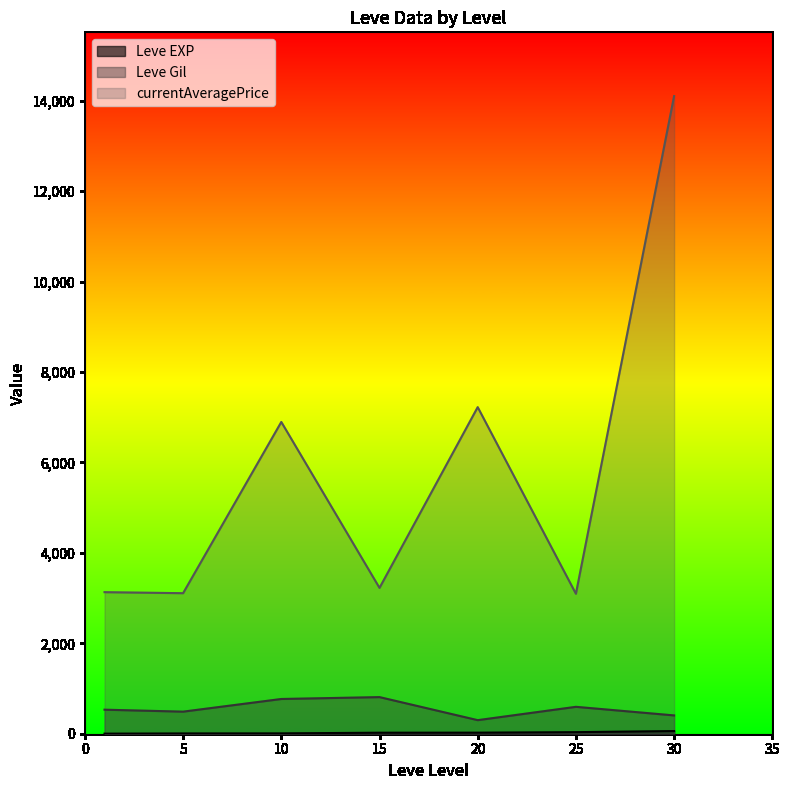

What is the sum of all currentAveragePrice values?

40788.3